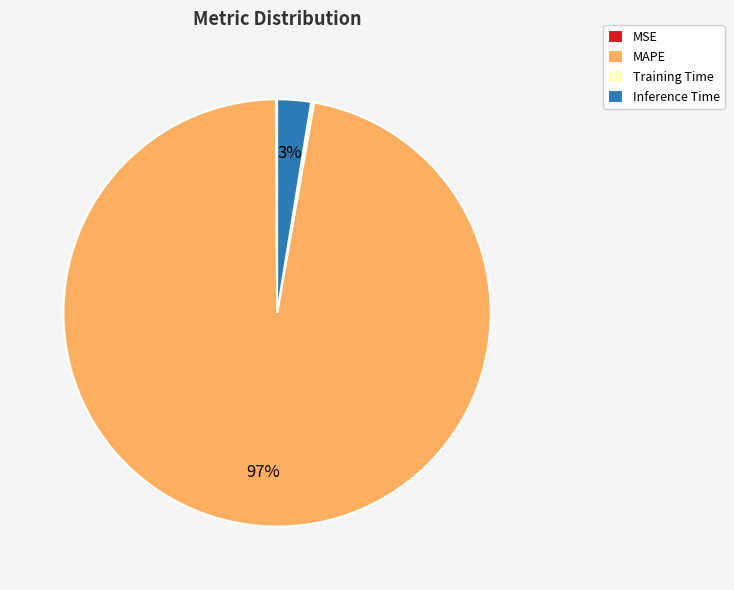

To the nearest percent, what is the difference between the largest and smallest slice percentages?

97%